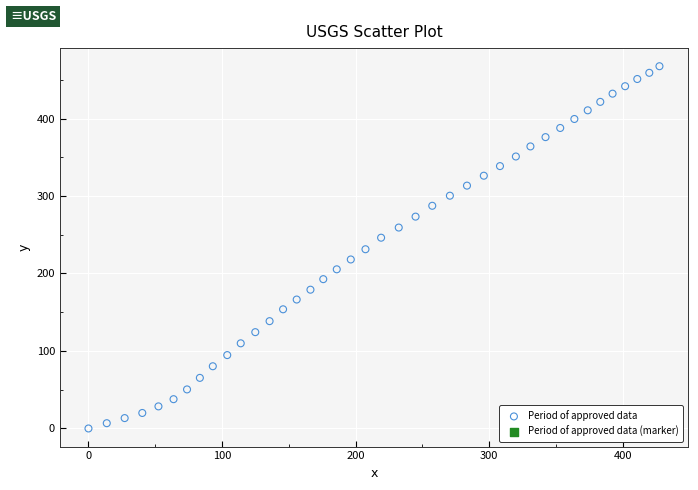

What is the range of Y values (max minus min)?

467.5